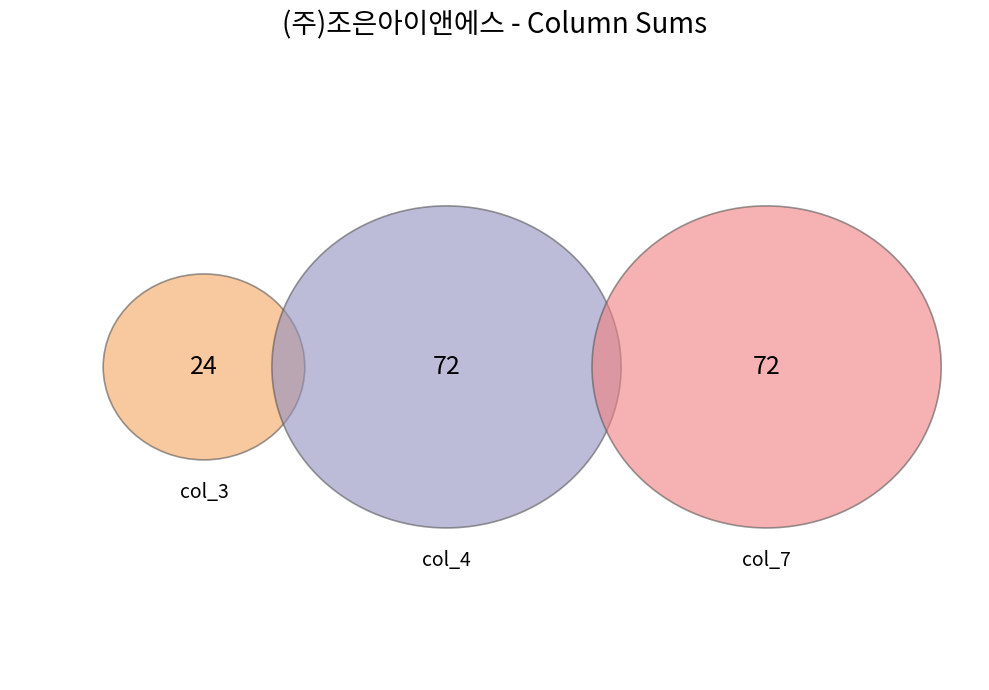

Is there a majority slice in this chart?

No